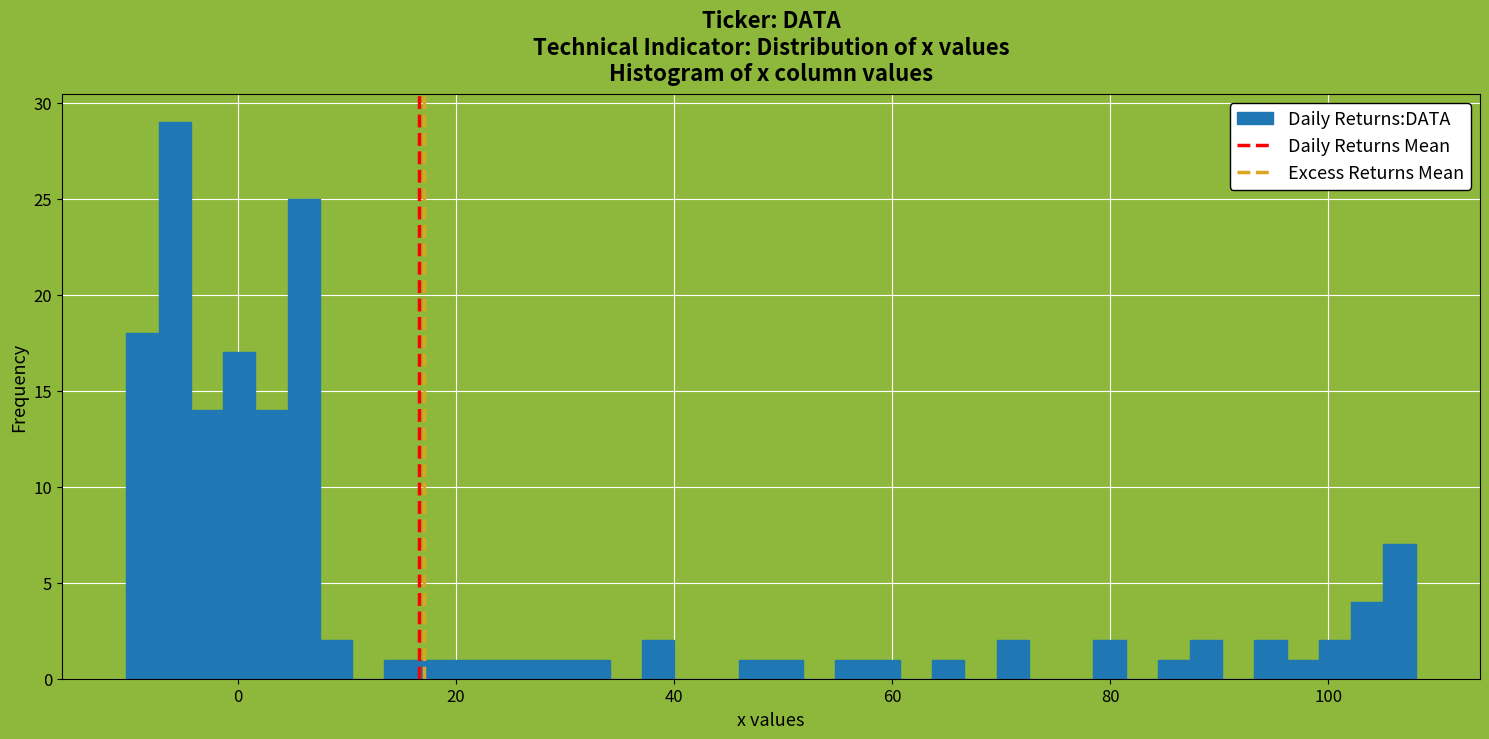

Read against the x-axis, roughly where is the centre of the tallest bar?

-6